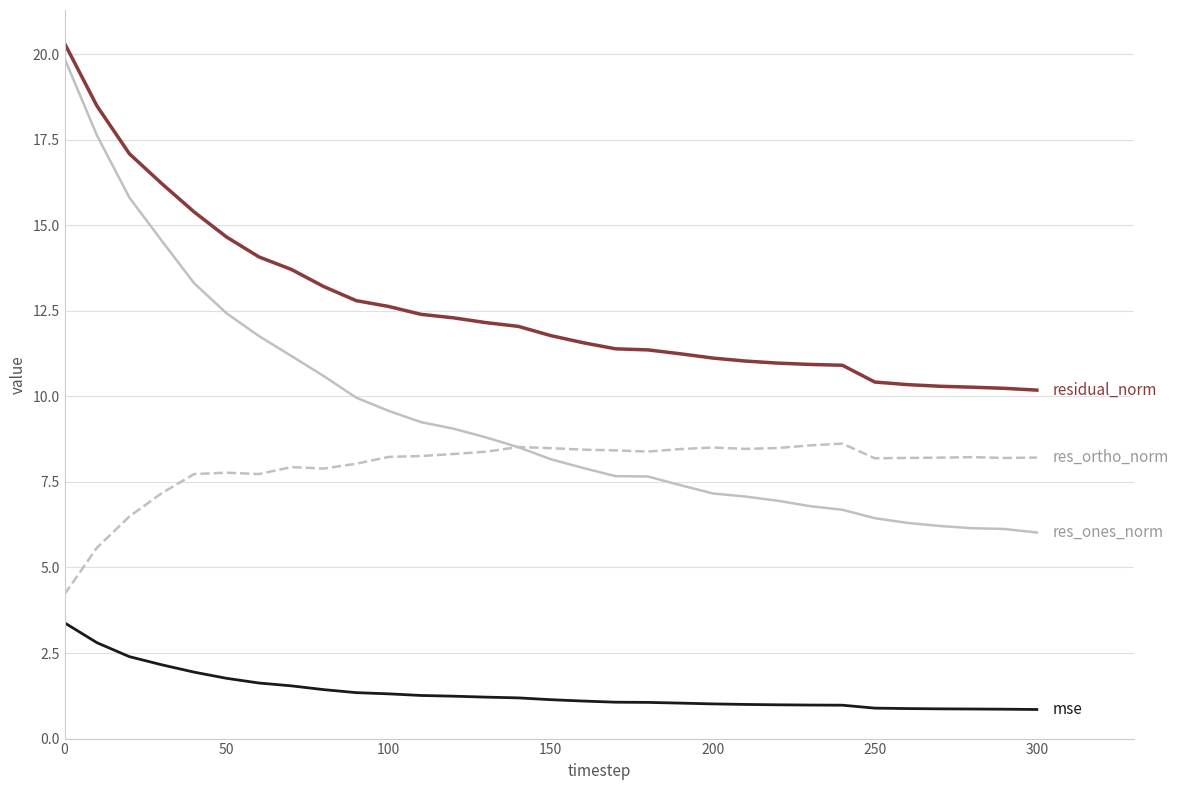

What is the maximum value shown in the chart?

20.3